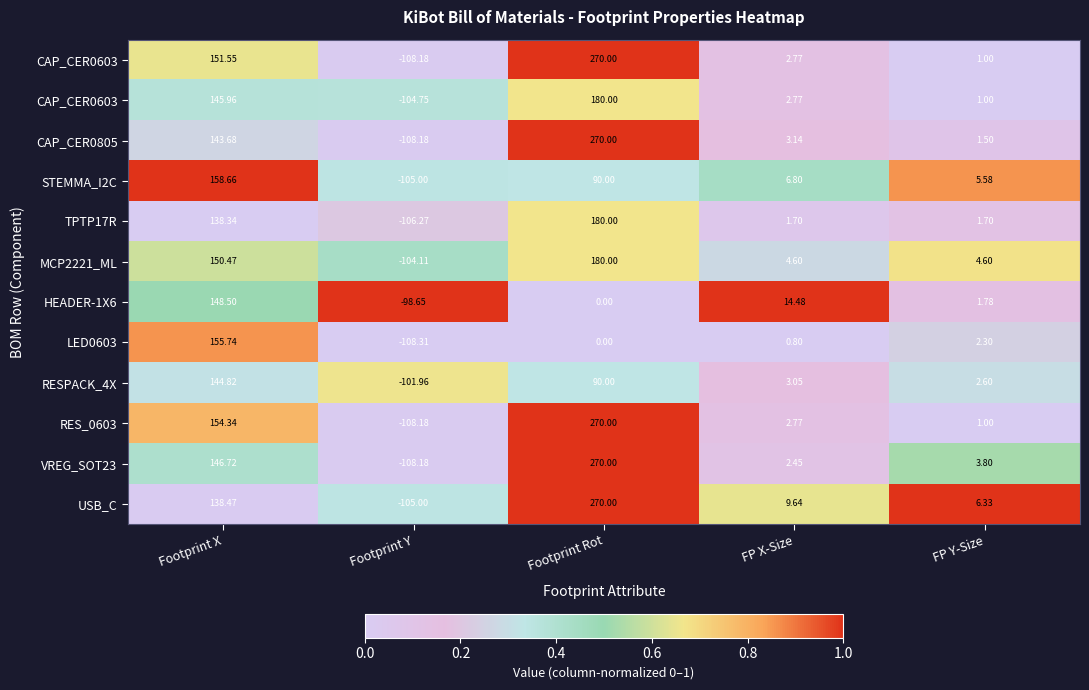

What is the total value across all series at Footprint X?

5.8